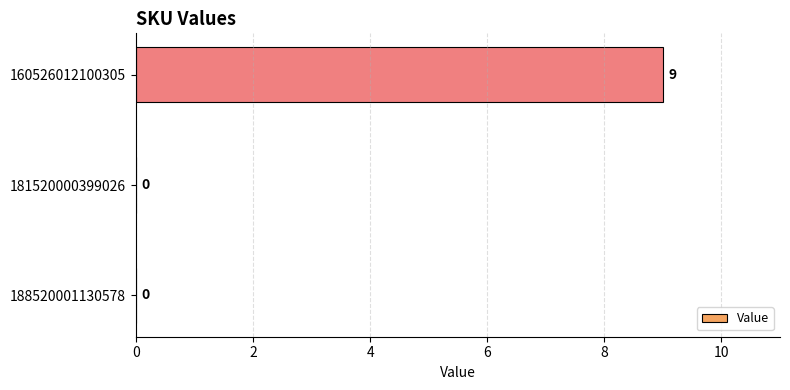

How many series are shown in this chart?

1